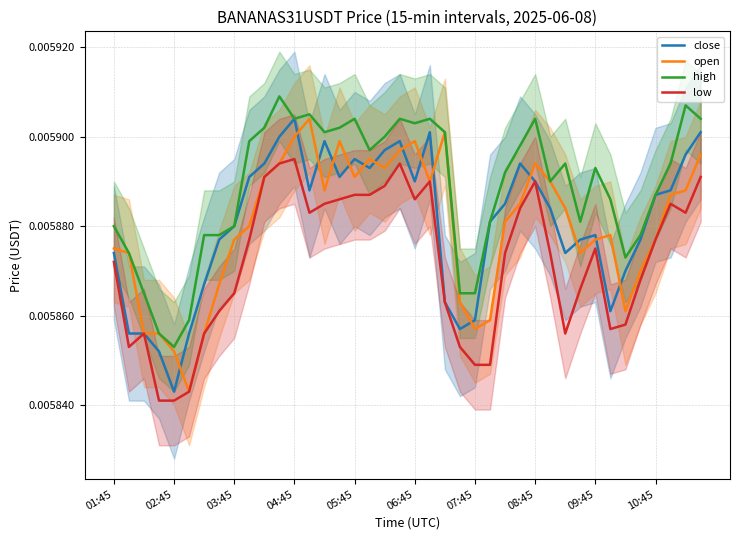

Is this an area chart (filled region under the line)?

No